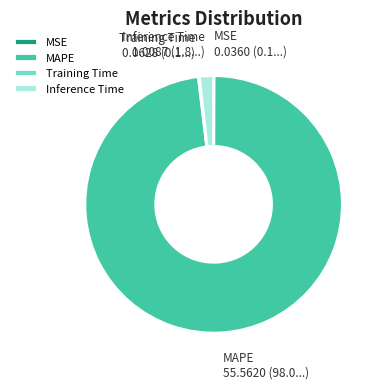

What is the largest slice in the pie chart?

MAPE